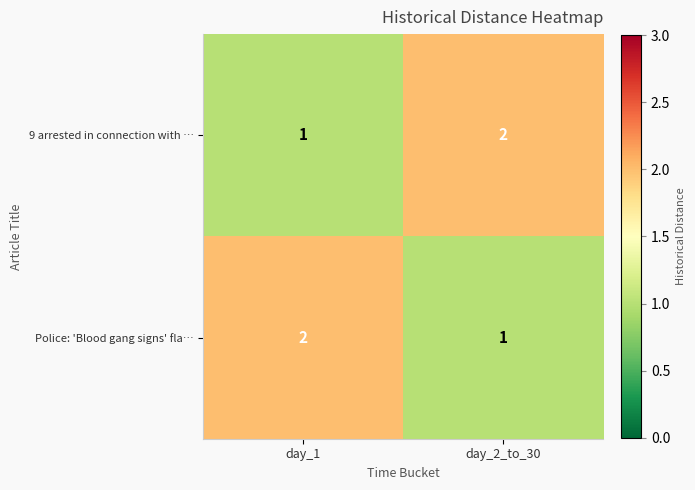

At which label is Police: 'Blood gang signs' fla… closest to 1?

day_2_to_30